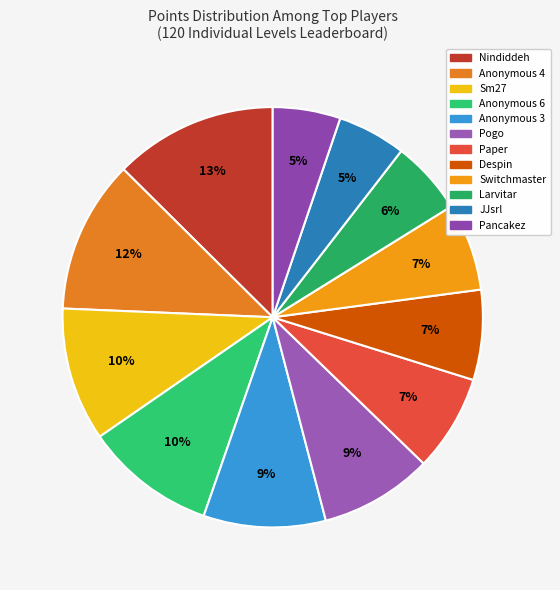

Between Nindiddeh and Pancakez, which is larger?

Nindiddeh